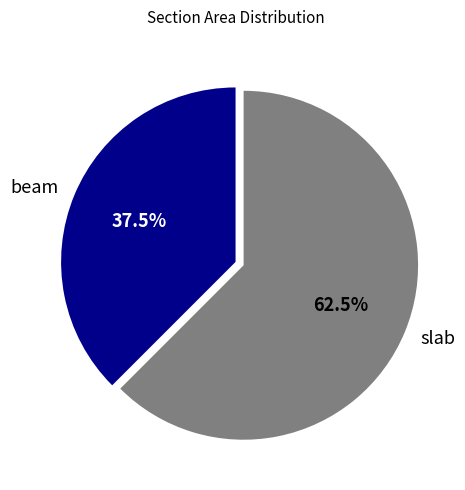

Is the sum of beam and slab greater than half?

Yes